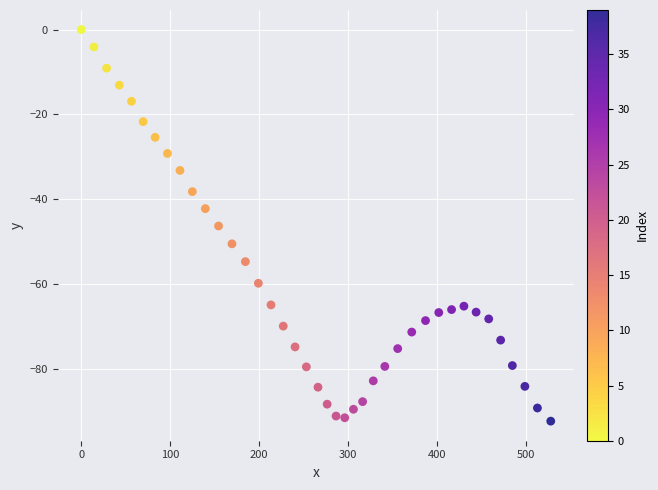

What is the range of Y values (max minus min)?

92.3